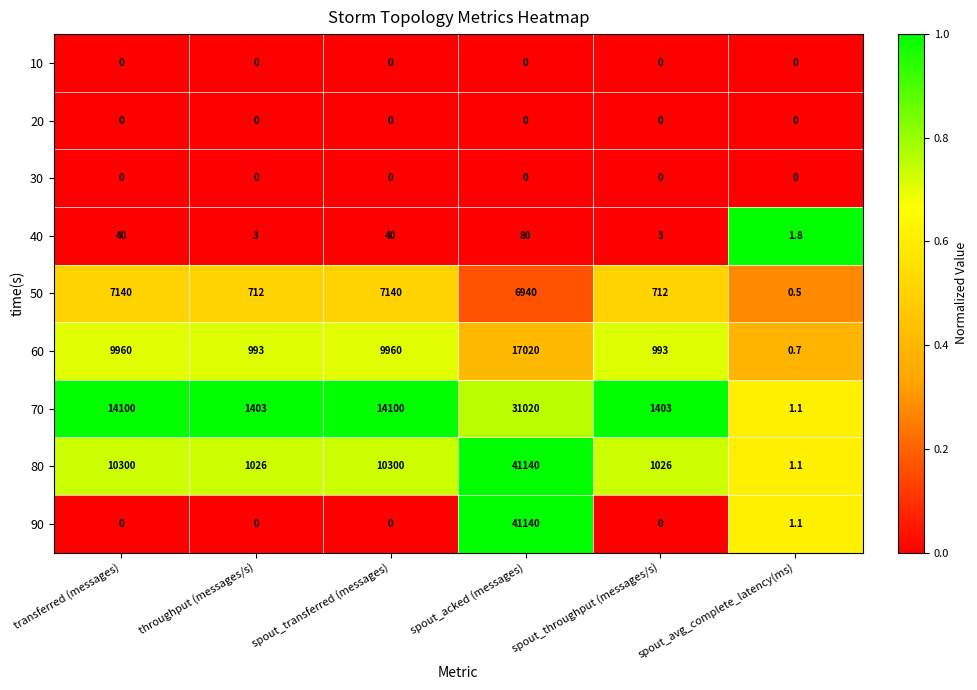

What is the difference between the maximum and second lowest values in the 60 series?

16027.0